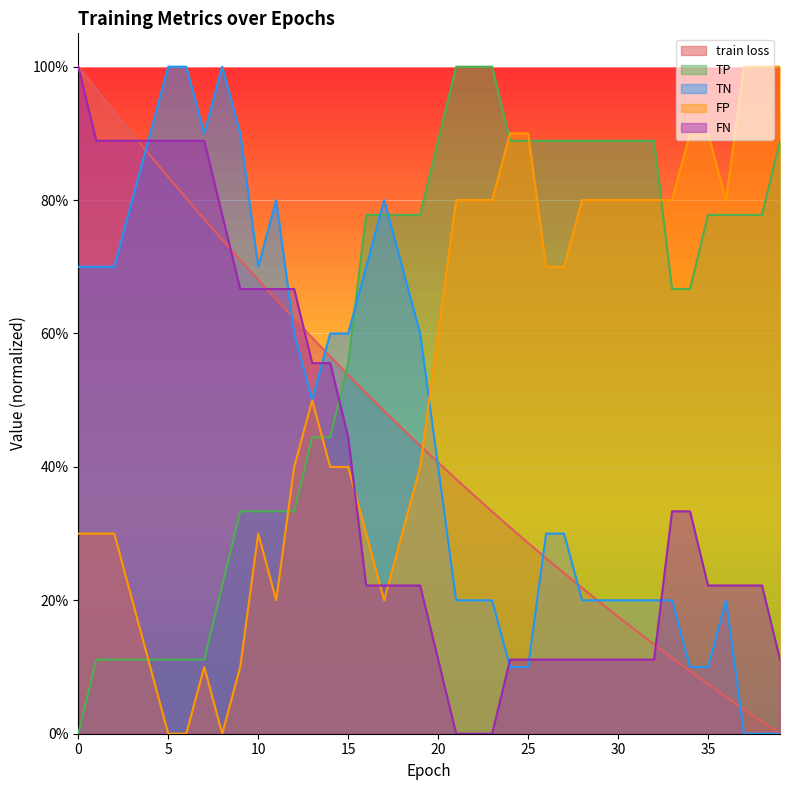

What are all the series names shown in the legend?

train loss, TP, TN, FP, FN